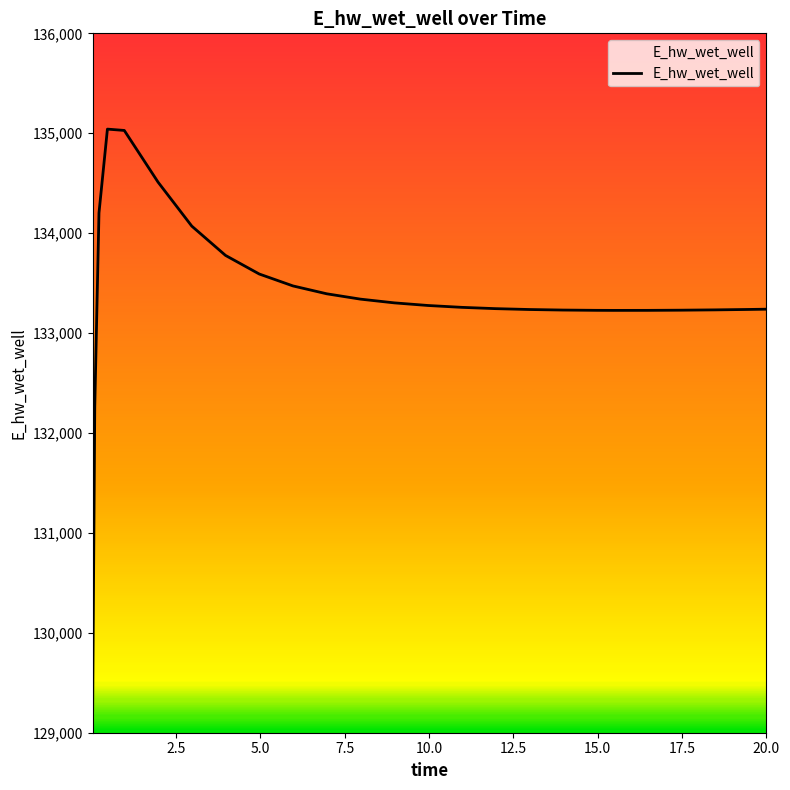

What is the minimum value shown in the chart?

129224.0